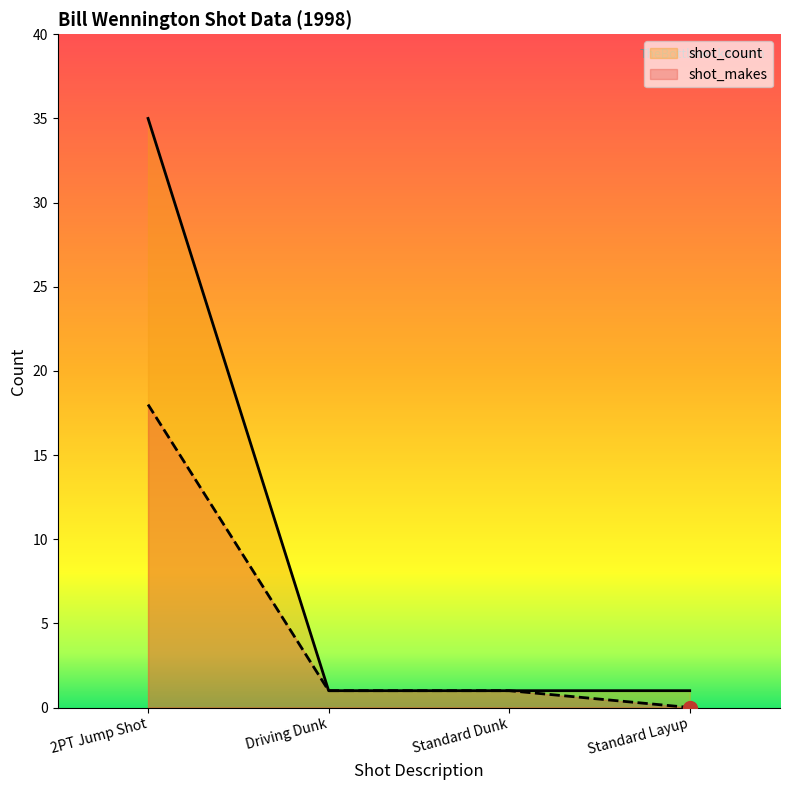

What are all the series names shown in the legend?

shot_count, shot_makes